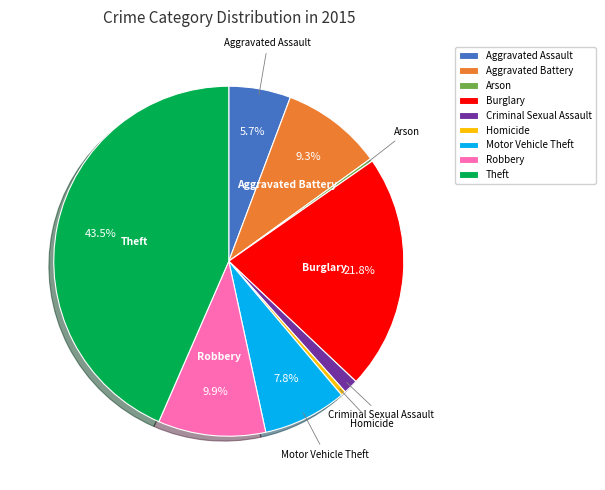

What is the largest slice in the pie chart?

Theft